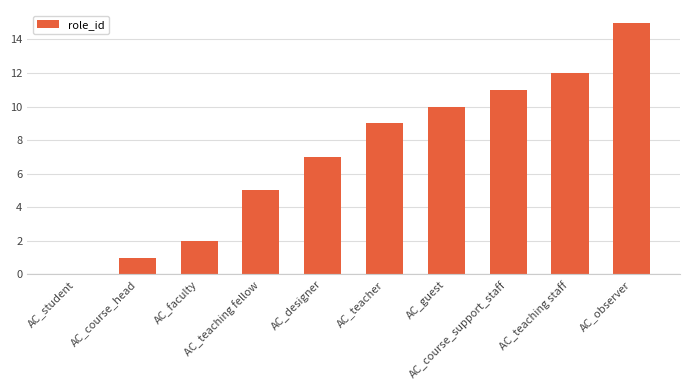

What is the sum of the values at AC_teaching fellow and AC_observer?

20